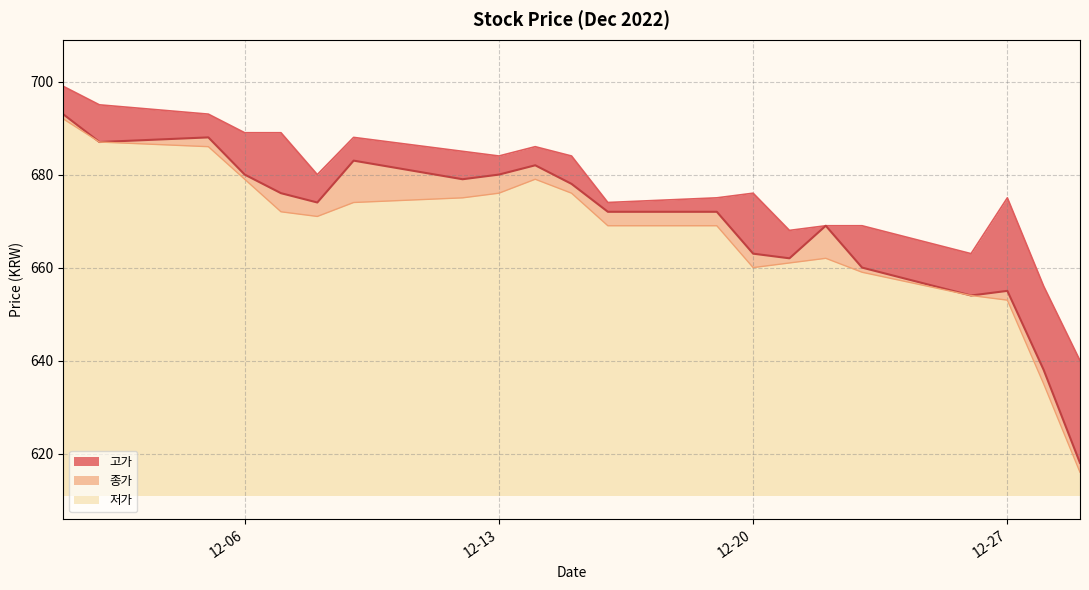

True or false: 종가 and 고가 cross at least once.

False